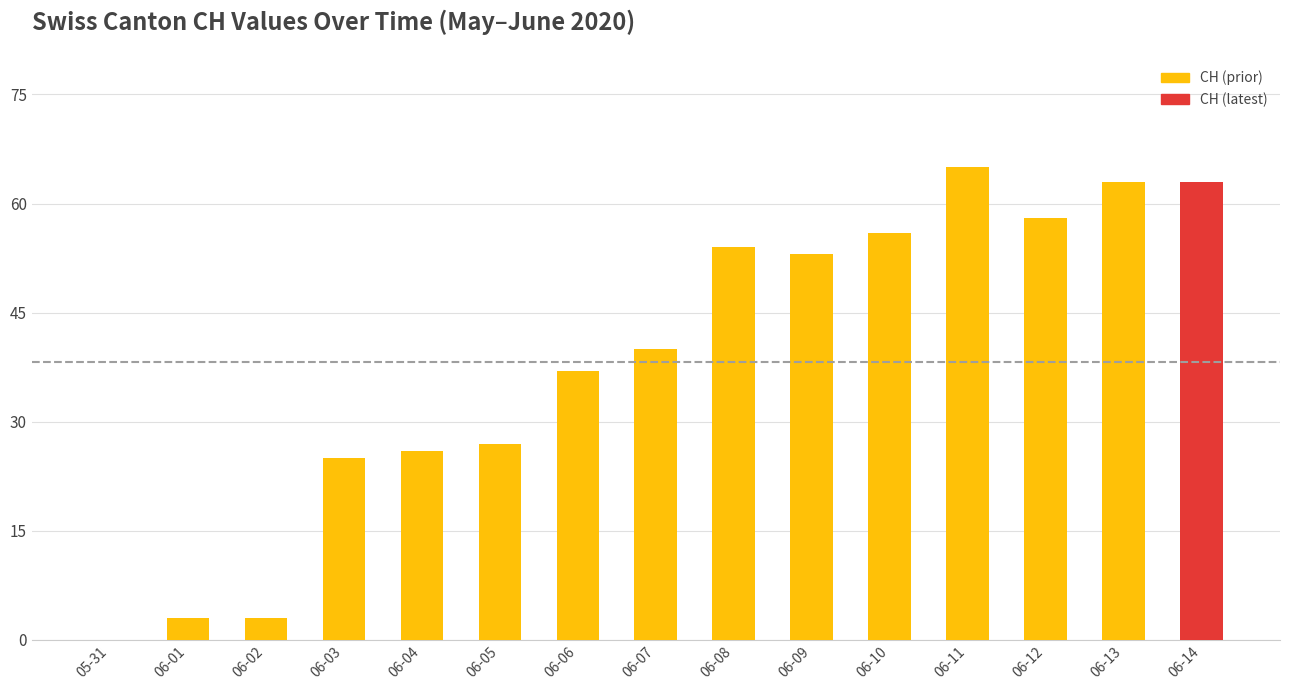

What is the sum of the values at 06-10 and 06-06?

93